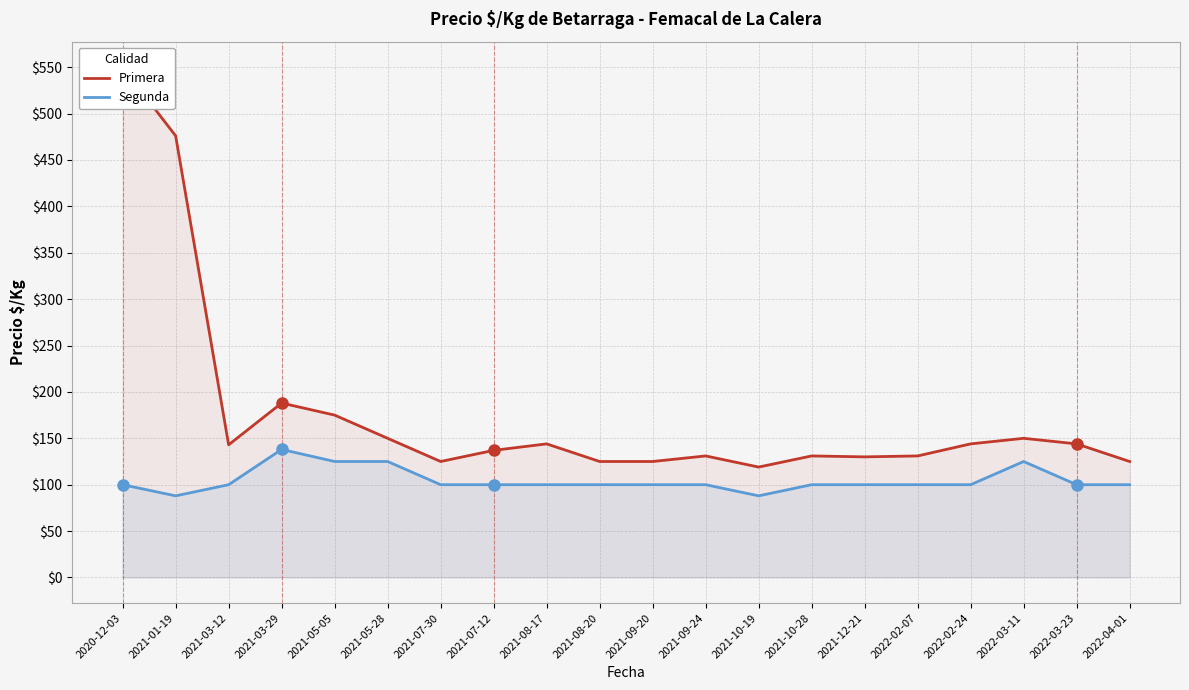

What is the smallest value displayed?

88